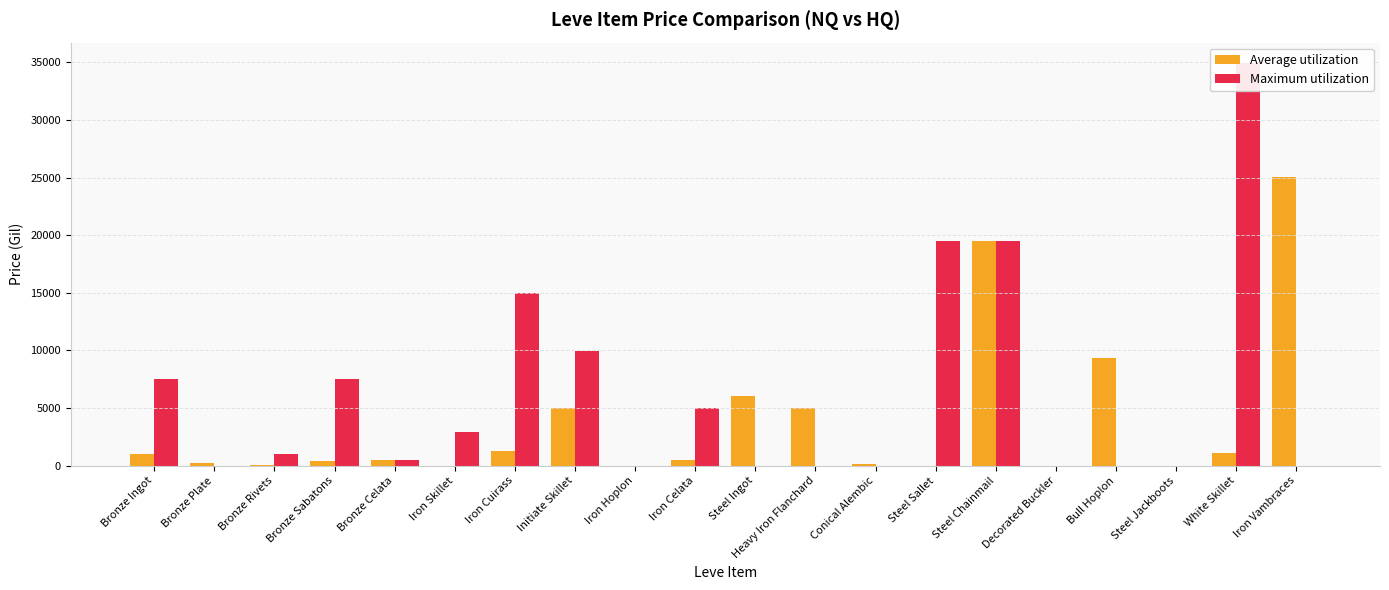

Reading left to right, list all the values displayed in this chart.

Average utilization: Bronze Ingot=1056.1	Bronze Plate=248.2	Bronze Rivets=94.3	Bronze Sabatons=425.8	Bronze Celata=500.0	Iron Skillet=0.0	Iron Cuirass=1296.5	Initiate Skillet=5000.0	Iron Hoplon=0.0	Iron Celata=498.0	Steel Ingot=6064.4	Heavy Iron Flanchard=5000.0	Conical Alembic=150.0	Steel Sallet=0.0	Steel Chainmail=19500.0	Decorated Buckler=0.0	Bull Hoplon=9333.0	Steel Jackboots=0.0	White Skillet=1060.0	Iron Vambraces=25009.0
Maximum utilization: Bronze Ingot=7499.5	Bronze Plate=0.0	Bronze Rivets=994.8	Bronze Sabatons=7500.0	Bronze Celata=514.5	Iron Skillet=2941.2	Iron Cuirass=14990.0	Initiate Skillet=9975.2	Iron Hoplon=0.0	Iron Celata=4999.5	Steel Ingot=0.0	Heavy Iron Flanchard=0.0	Conical Alembic=0.0	Steel Sallet=19500.0	Steel Chainmail=19500.0	Decorated Buckler=0.0	Bull Hoplon=0.0	Steel Jackboots=0.0	White Skillet=34953.6	Iron Vambraces=0.0